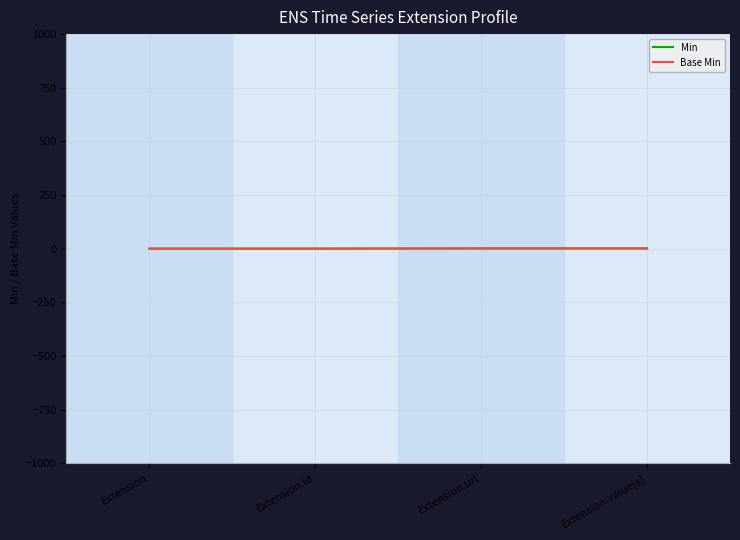

Is this an area chart (filled region under the line)?

No